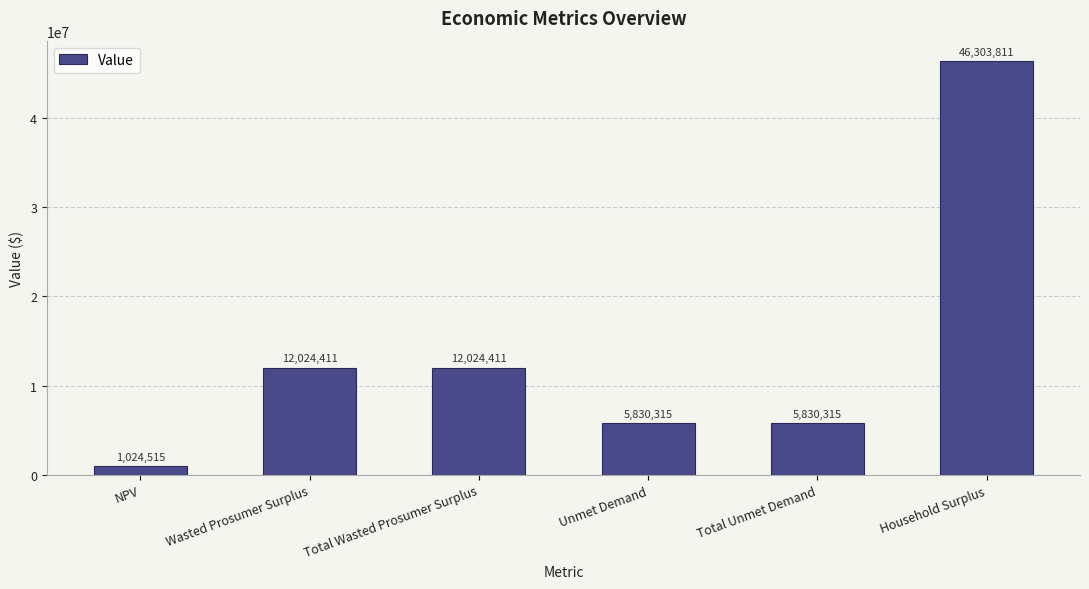

What position from the right is NPV?

6